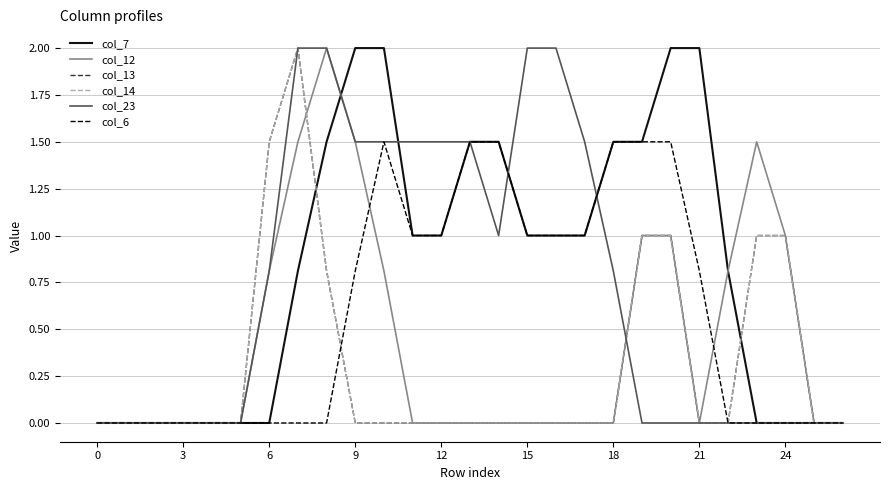

At how many categories does at least one series exceed 1?

17